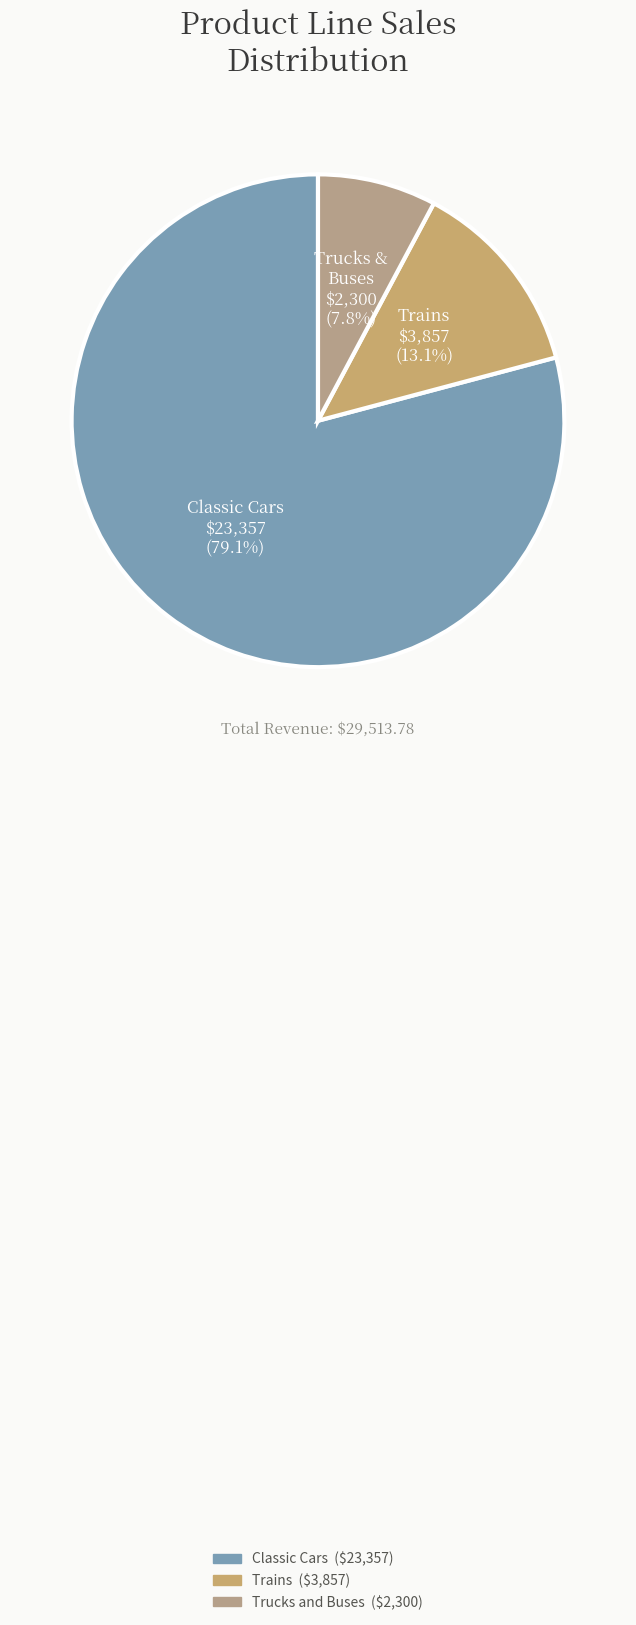

Count the number of slices in the pie.

3